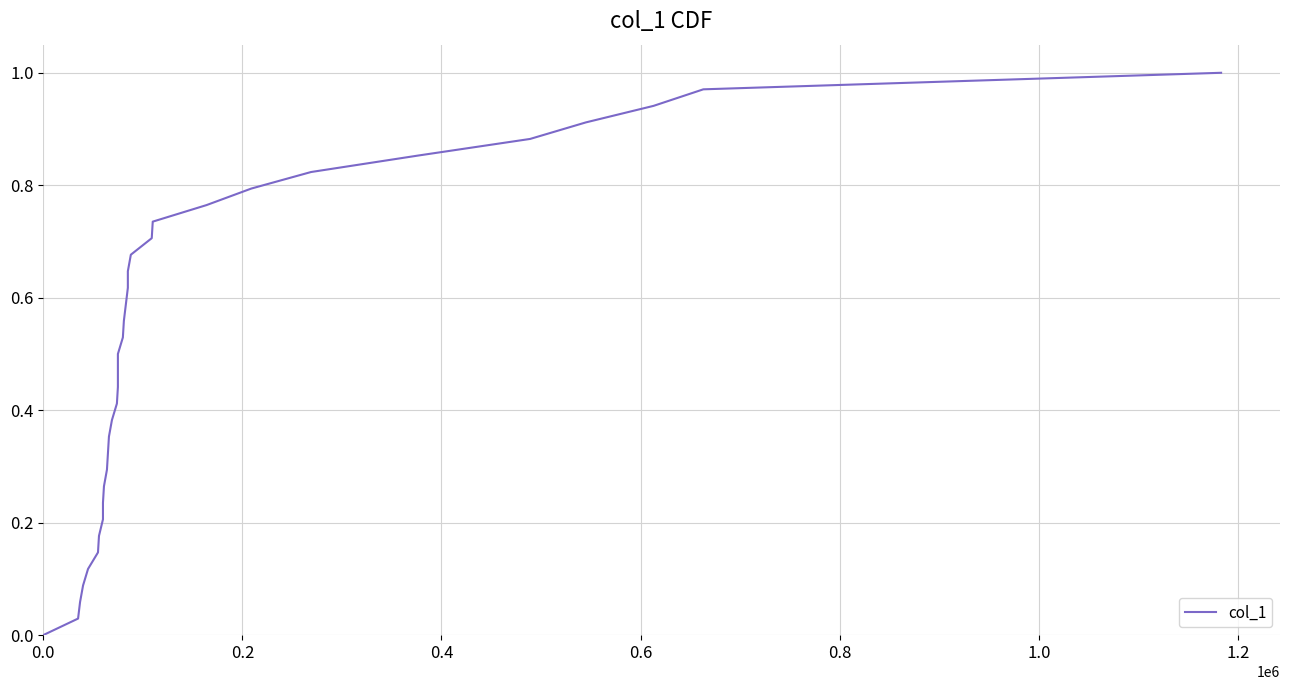

How many categories are shown in the chart?

35